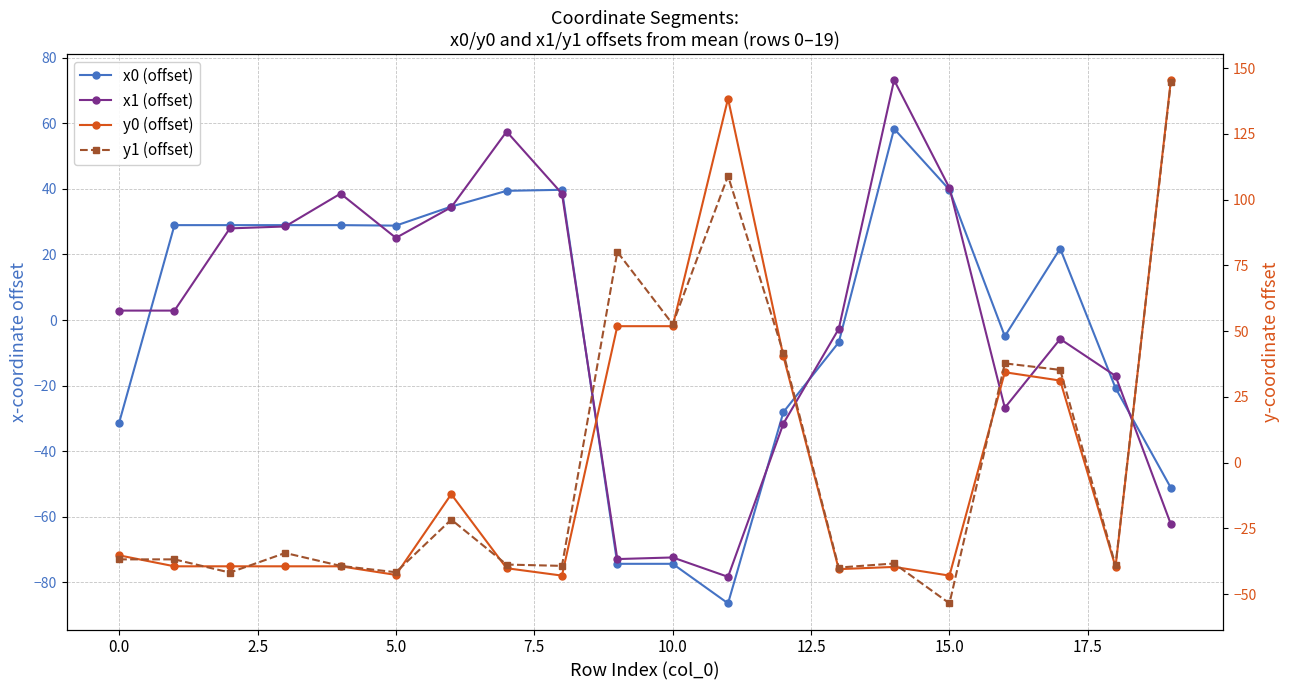

How many values in x1 (offset) are above zero?

11